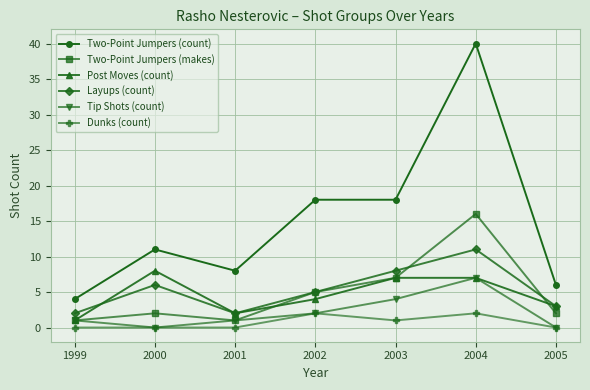

What is the sum of all Layups (count) values?

37